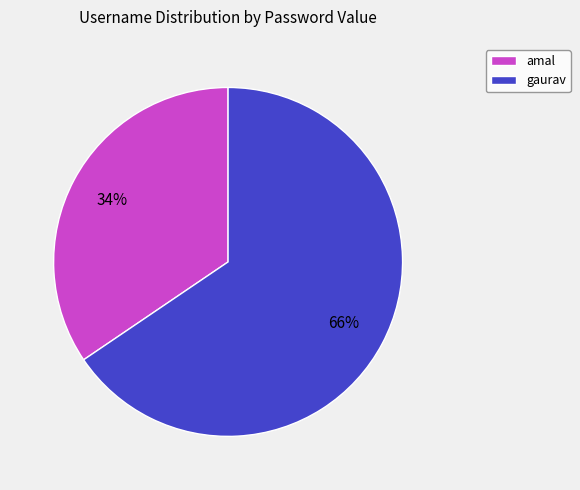

What is the ratio of the value at amal to the value at gaurav?

0.5